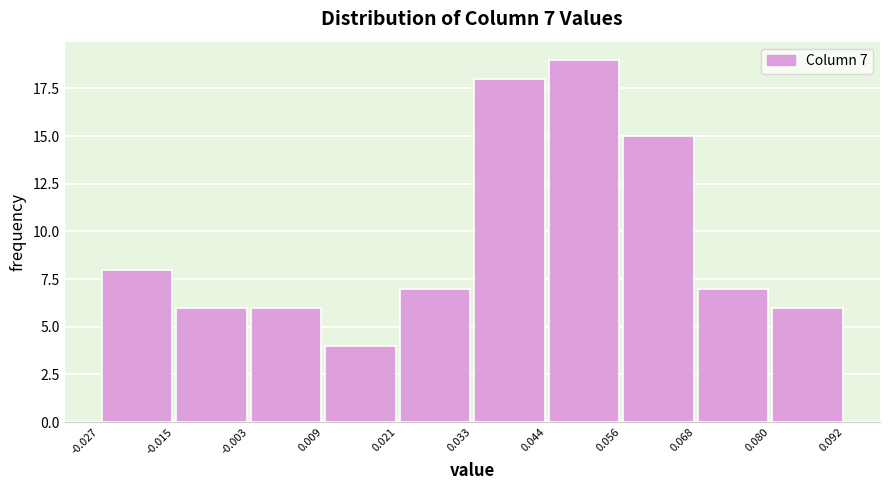

Over which range of the x-axis is the bar tallest?

0.044 to 0.056